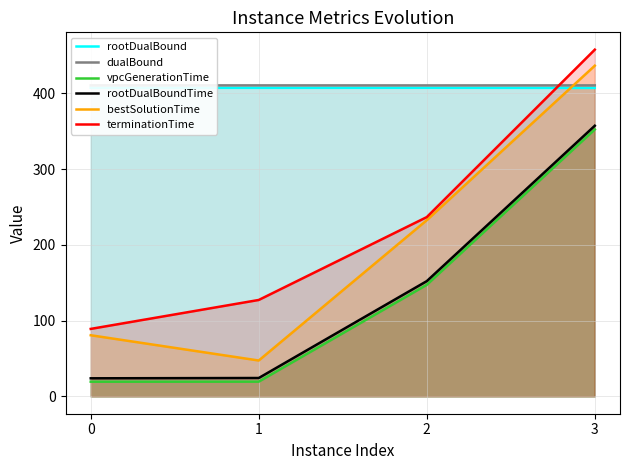

How many times do terminationTime and rootDualBound cross each other?

1